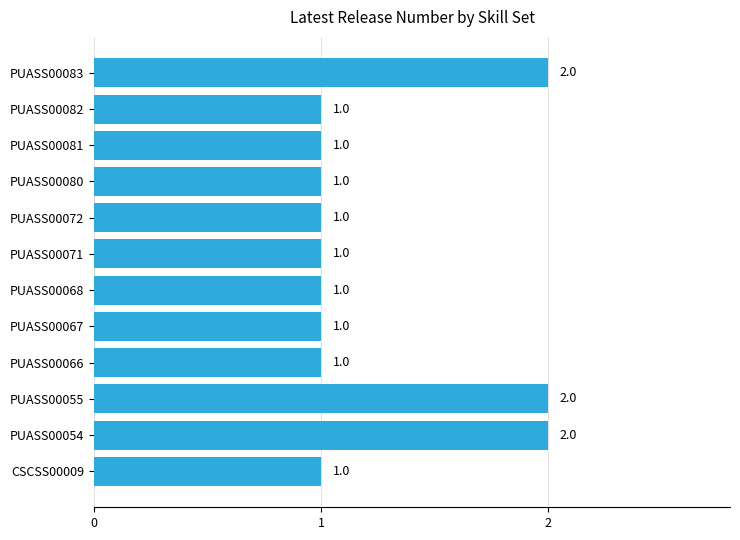

Is it true that the value at PUASS00072 is 1?

True